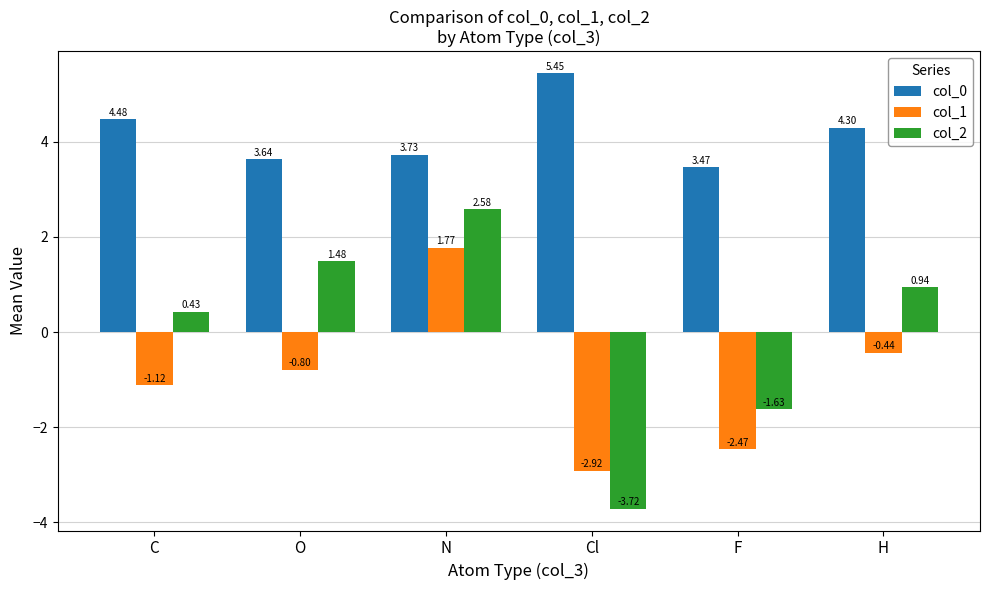

At which label does col_2 first exceed 0?

C